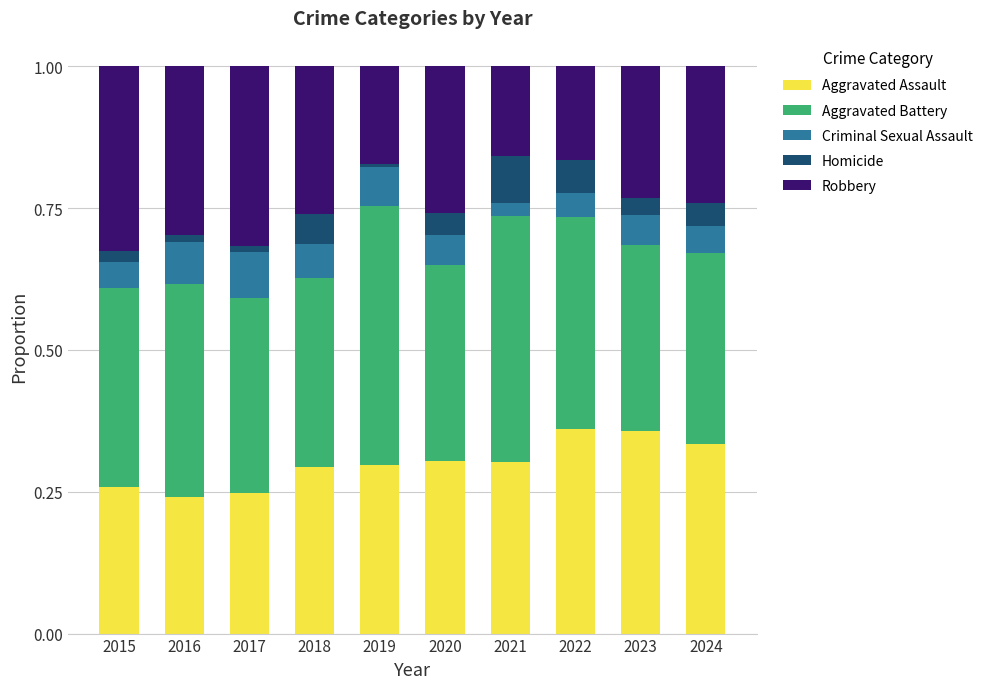

The Aggravated Assault series shows 0.3 at 2024. True or false?

True